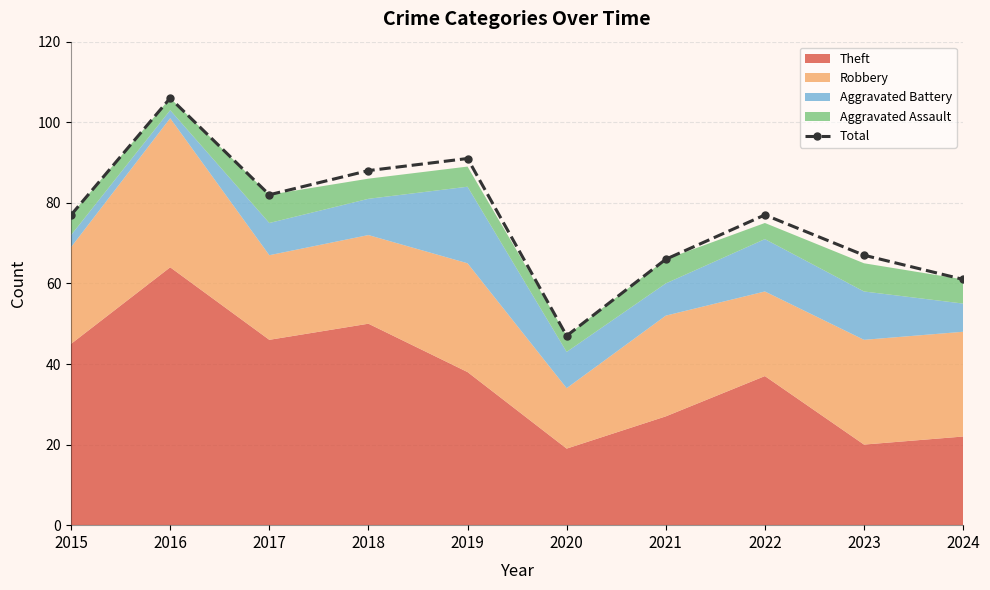

Where is the data nearest to the value 76?

2015